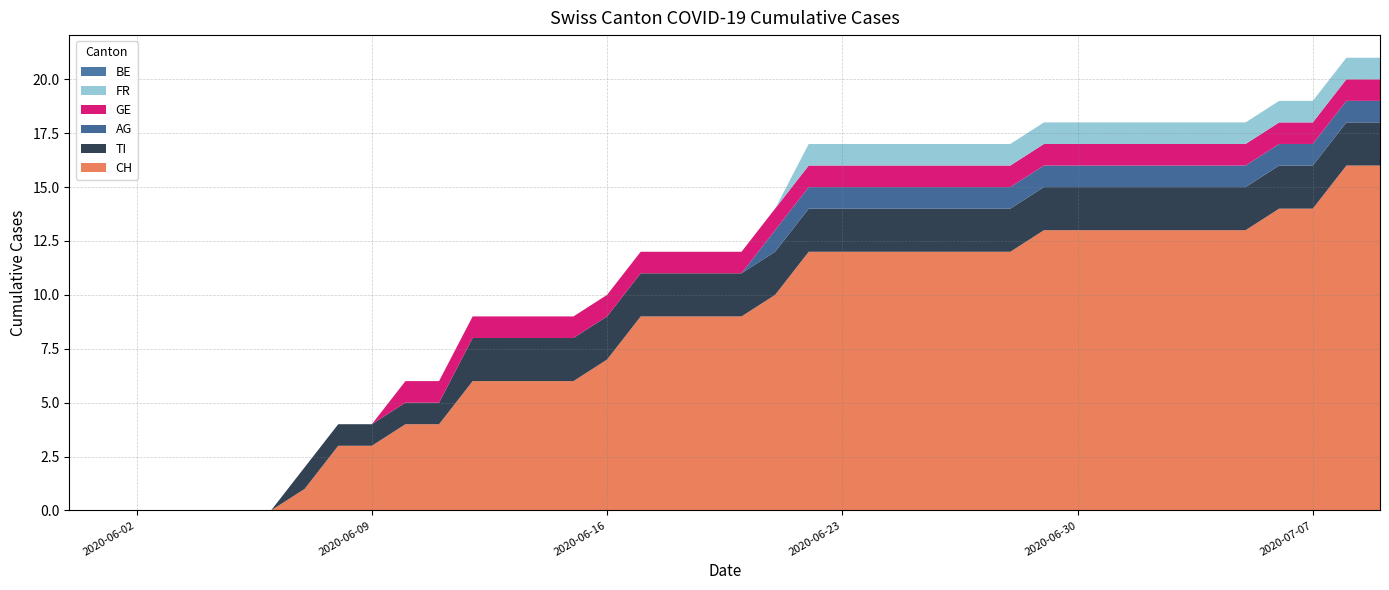

What is the total value across all series at 2020-06-09?

4